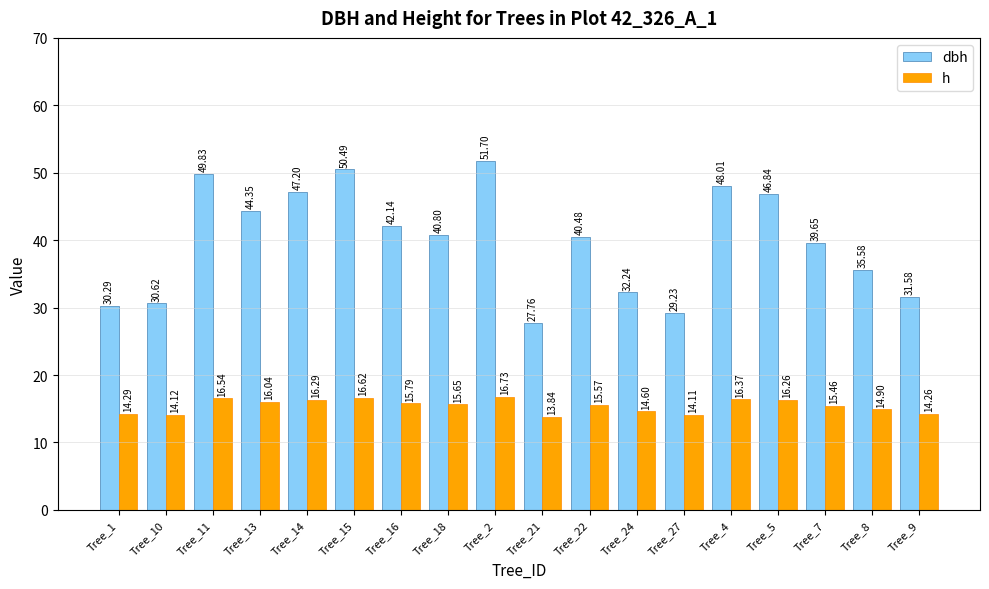

What is the difference between the highest and lowest values at Tree_2?

35.0